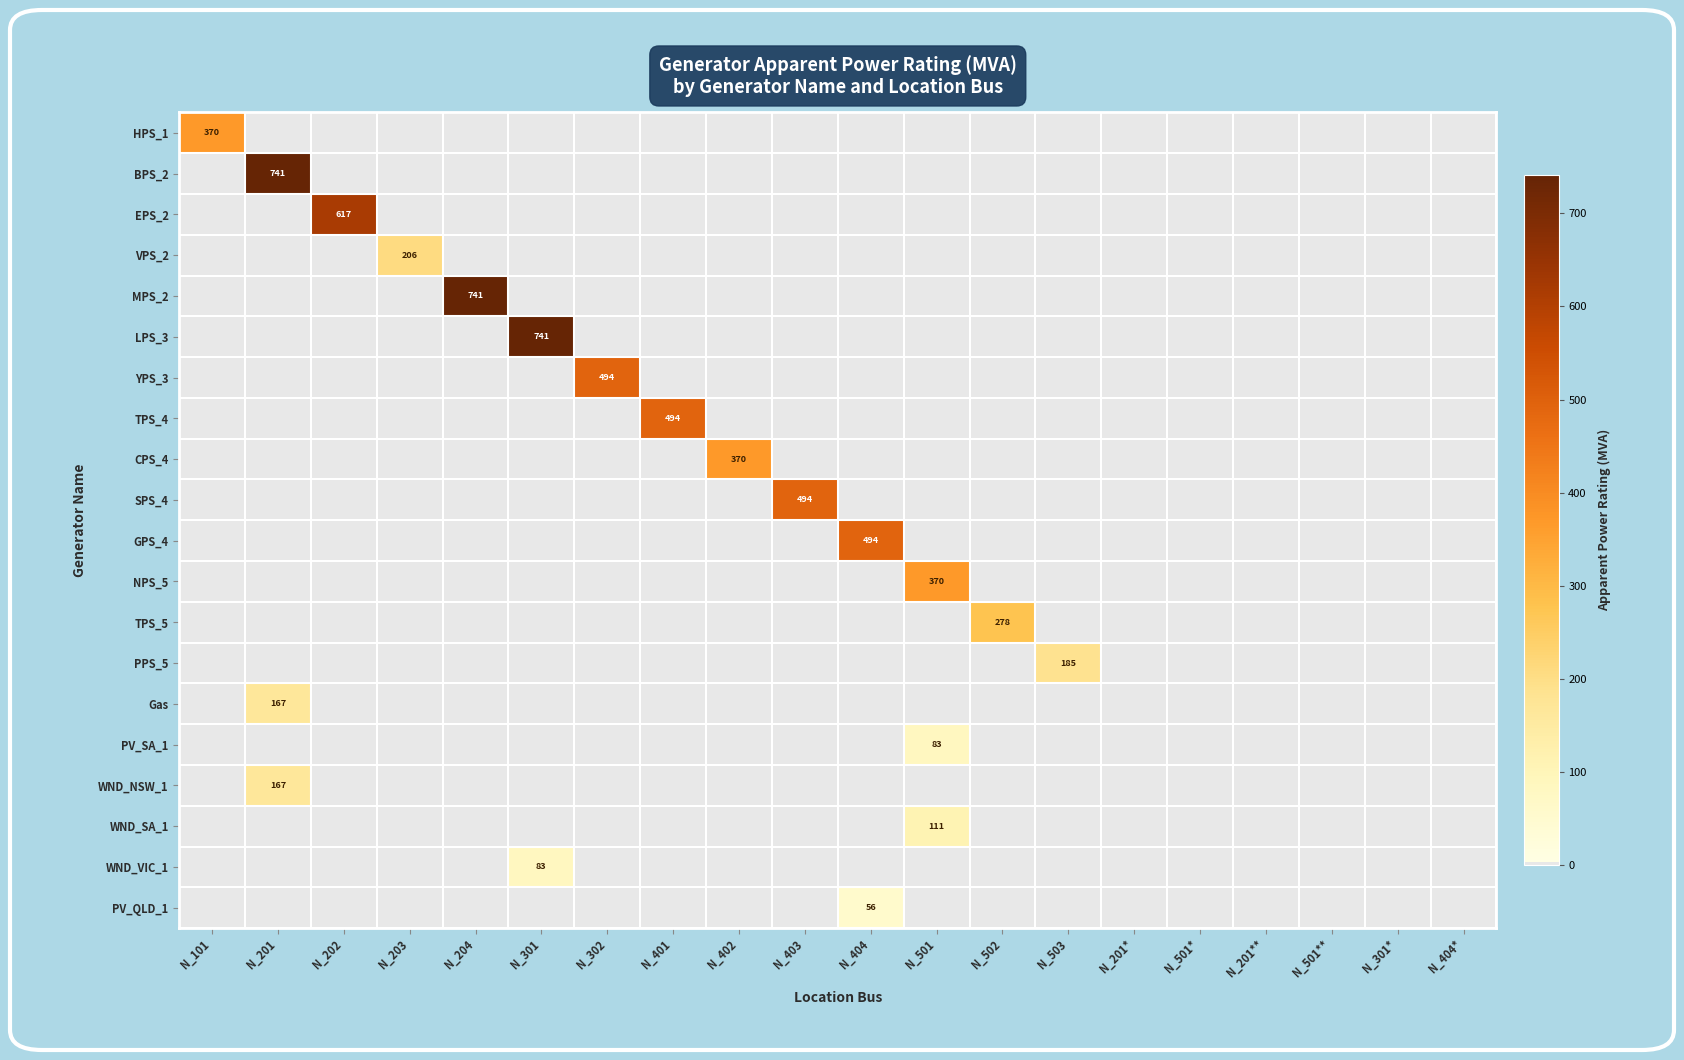

The WND_NSW_1 series shows 167 at N_201. True or false?

True